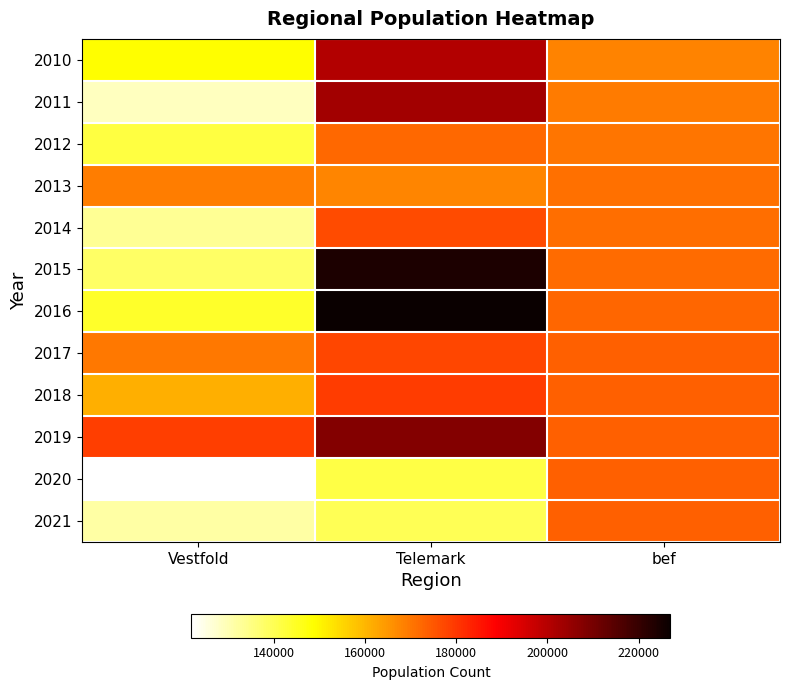

What is the greatest value displayed?

226991